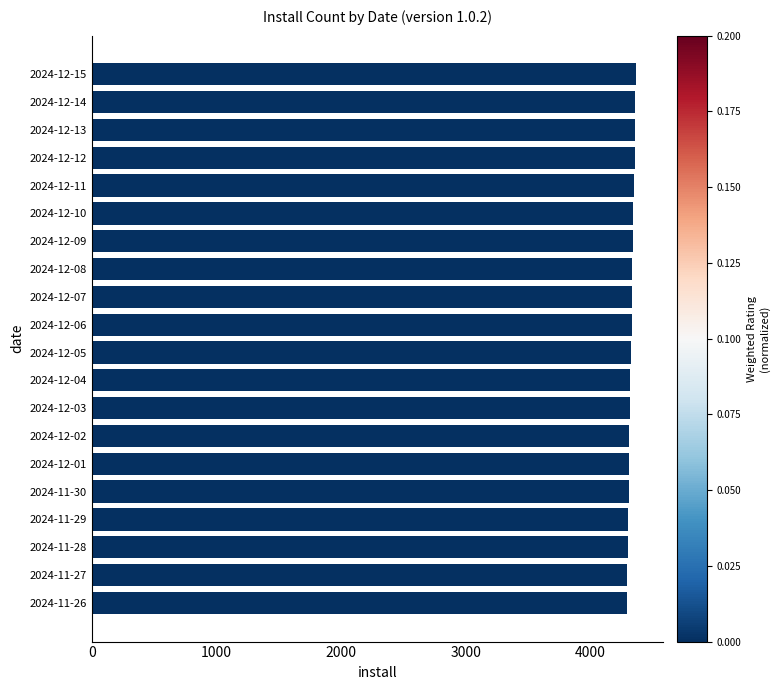

How many data points does each series have?

20